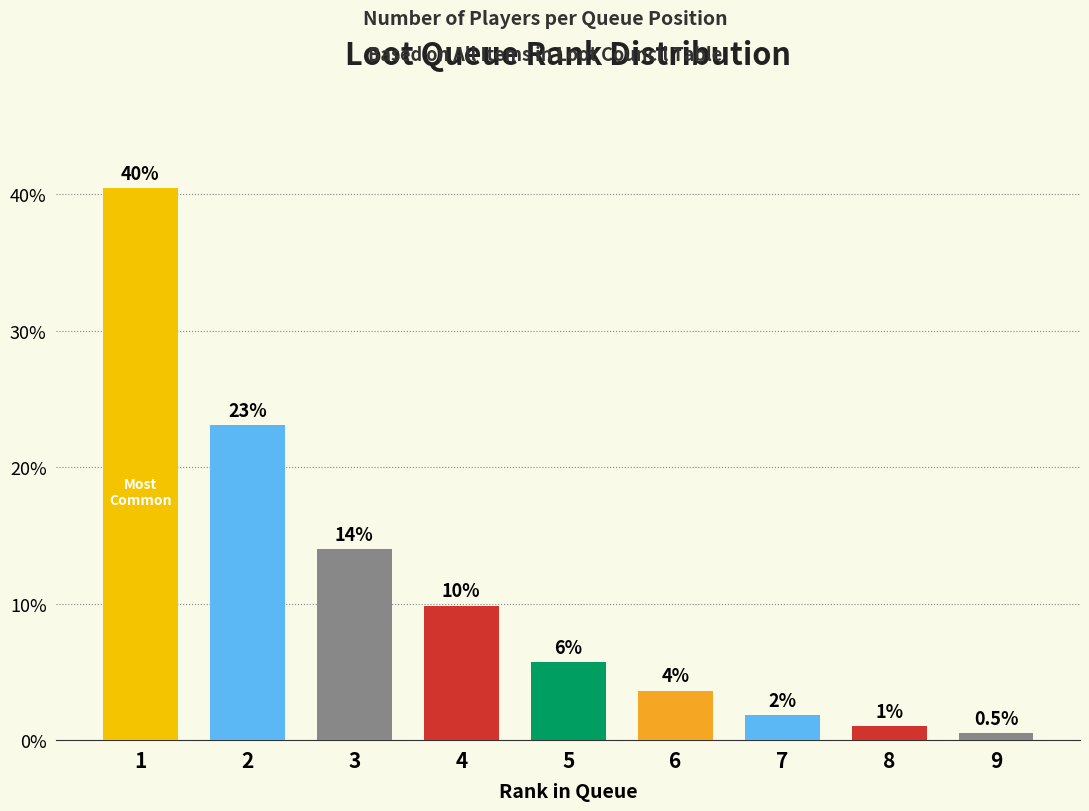

Rank the categories by value from lowest to highest.

9, 8, 7, 6, 5, 4, 3, 2, 1